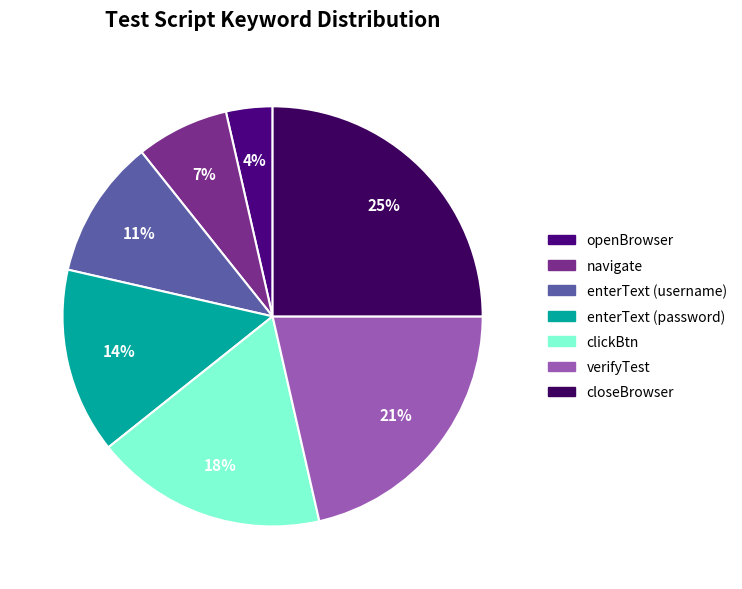

Between navigate and openBrowser, which is larger?

navigate